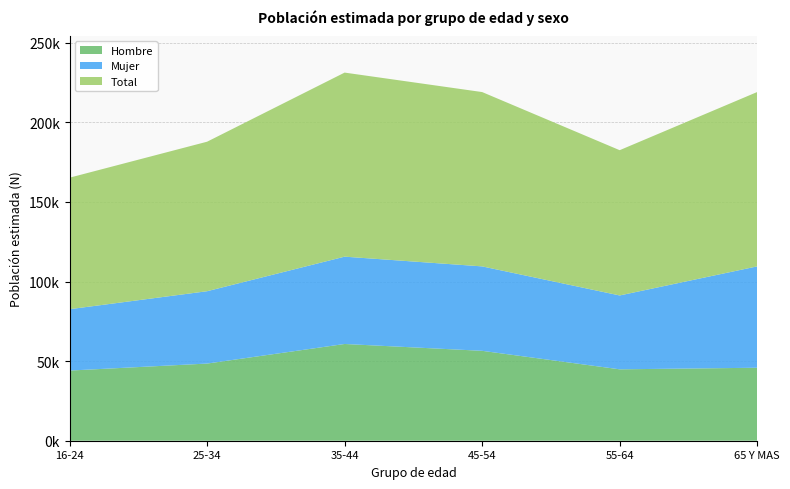

Reading left to right, extract all data points from this chart.

Hombre: 16-24=44064	25-34=48466	35-44=60768	45-54=56474	55-64=44852	65 Y MAS=45845
Mujer: 16-24=38552	25-34=45449	35-44=54853	45-54=53033	55-64=46400	65 Y MAS=63674
Total: 16-24=82616	25-34=93916	35-44=115621	45-54=109507	55-64=91252	65 Y MAS=109518